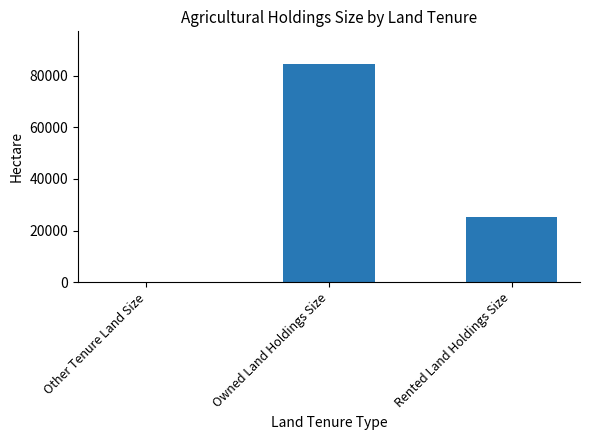

What is the sum of all values?

109943.0